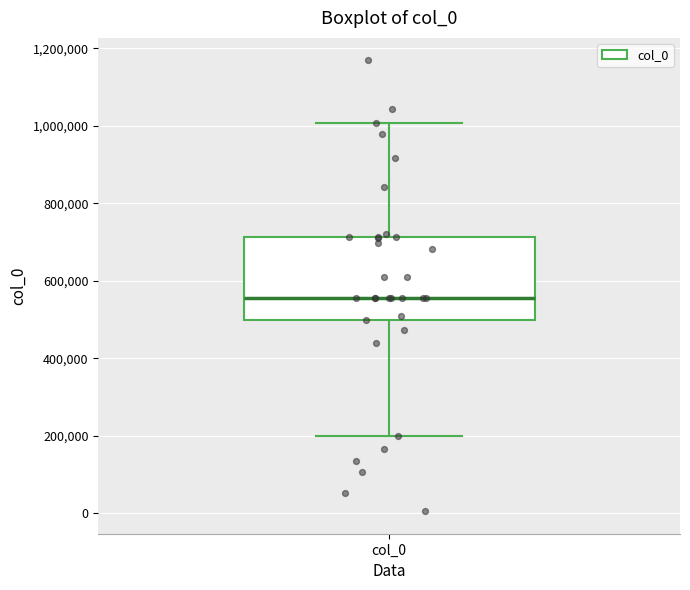

Transcribe this box plot: give where the median line is, the range the box spans, and where the two whiskers end, as read against the y-axis. The values are not printed on the chart, so give them approximately, as read against the axis.

median 560000, box 500000 to 720000, whiskers 200000 to 1000000